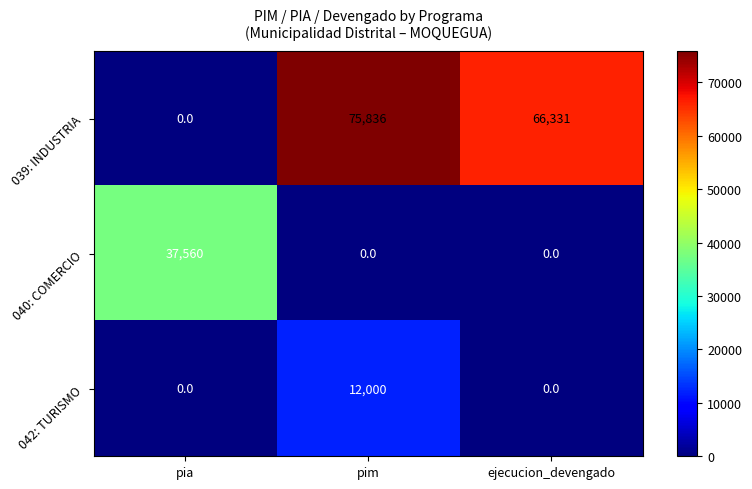

True or false: 040: COMERCIO has a value of 37560 at pia.

True